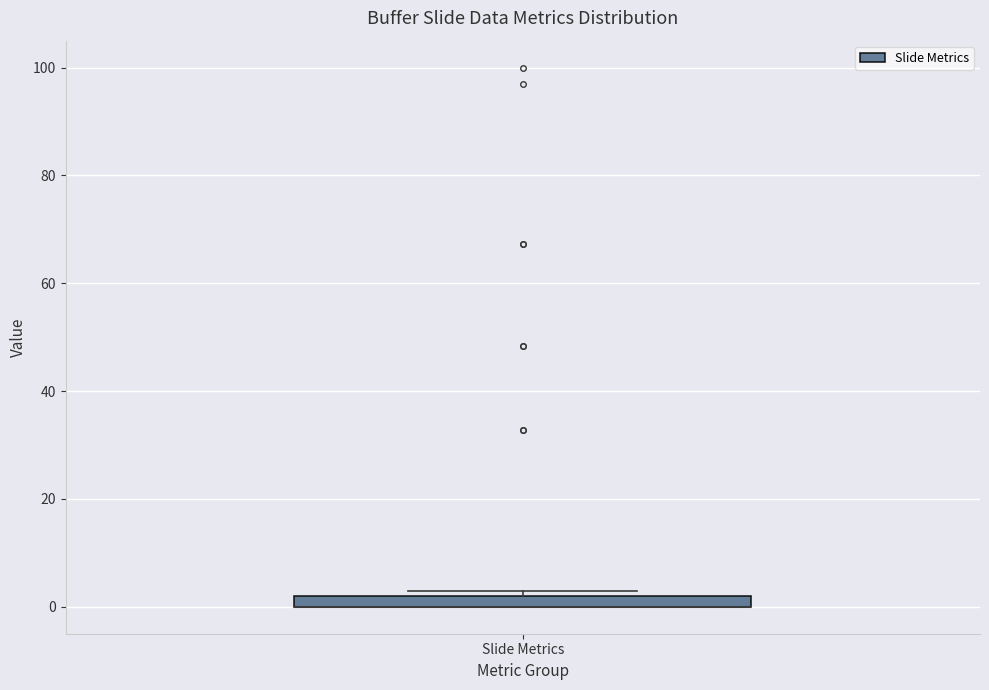

Where is the lower edge of the box for Slide Metrics on the y-axis? The values are not printed on the chart, so give them approximately, as read against the axis.

0